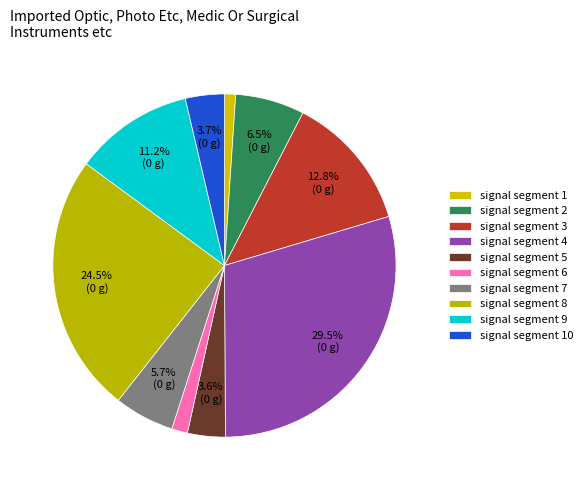

What percentage is the signal segment 4 slice, to the nearest percent?

30%